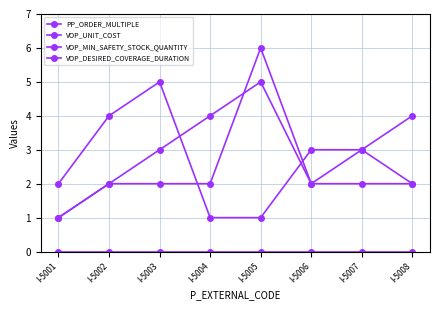

True or false: VOP_MIN_SAFETY_STOCK_QUANTITY and VOP_DESIRED_COVERAGE_DURATION intersect in this chart.

False